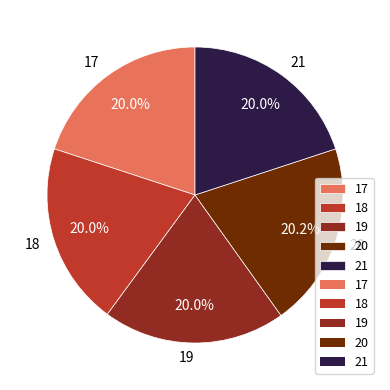

Is it true that 18 is 32% of the pie?

False